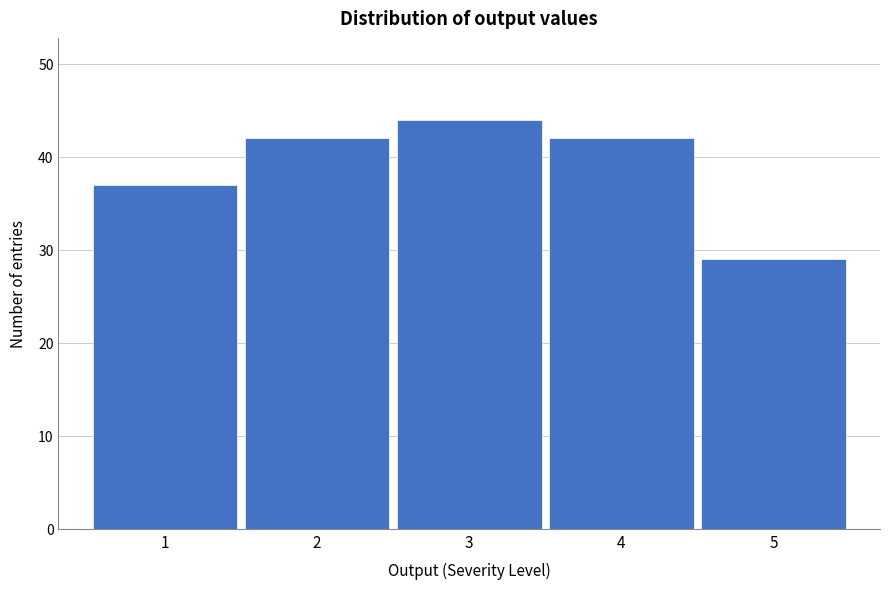

Reading left to right, extract all data points from this chart.

37	42	44	42	29